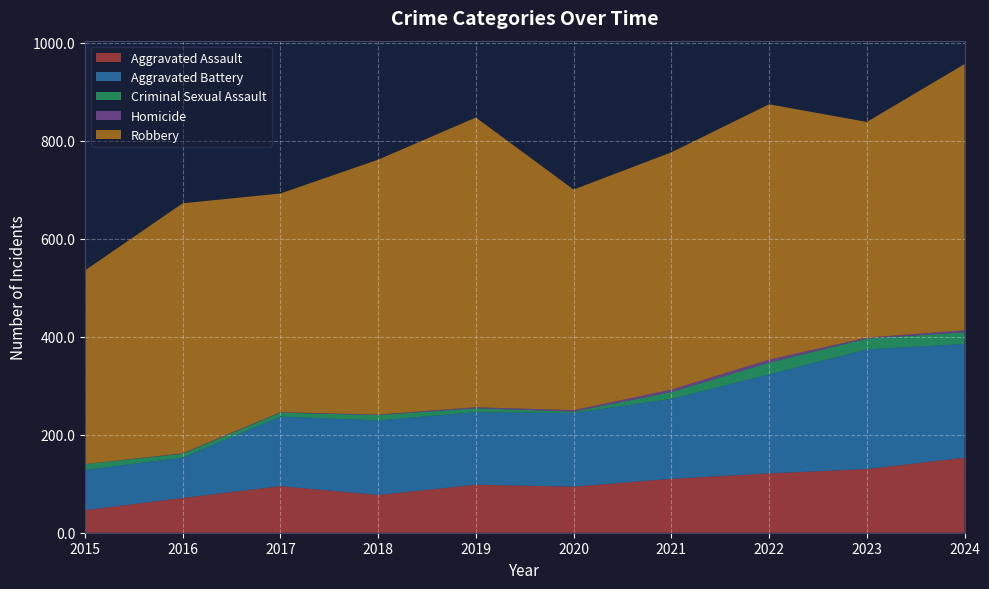

Reading left to right, what are all the values shown in this chart?

Aggravated Assault: 46	71	95	77	98	94	110	121	130	153
Aggravated Battery: 82	82	142	152	148	150	163	202	244	232
Criminal Sexual Assault: 12	8	8	11	8	3	14	24	22	24
Homicide: 0	1	1	1	2	3	5	6	2	4
Robbery: 395	510	446	520	591	450	484	521	440	543